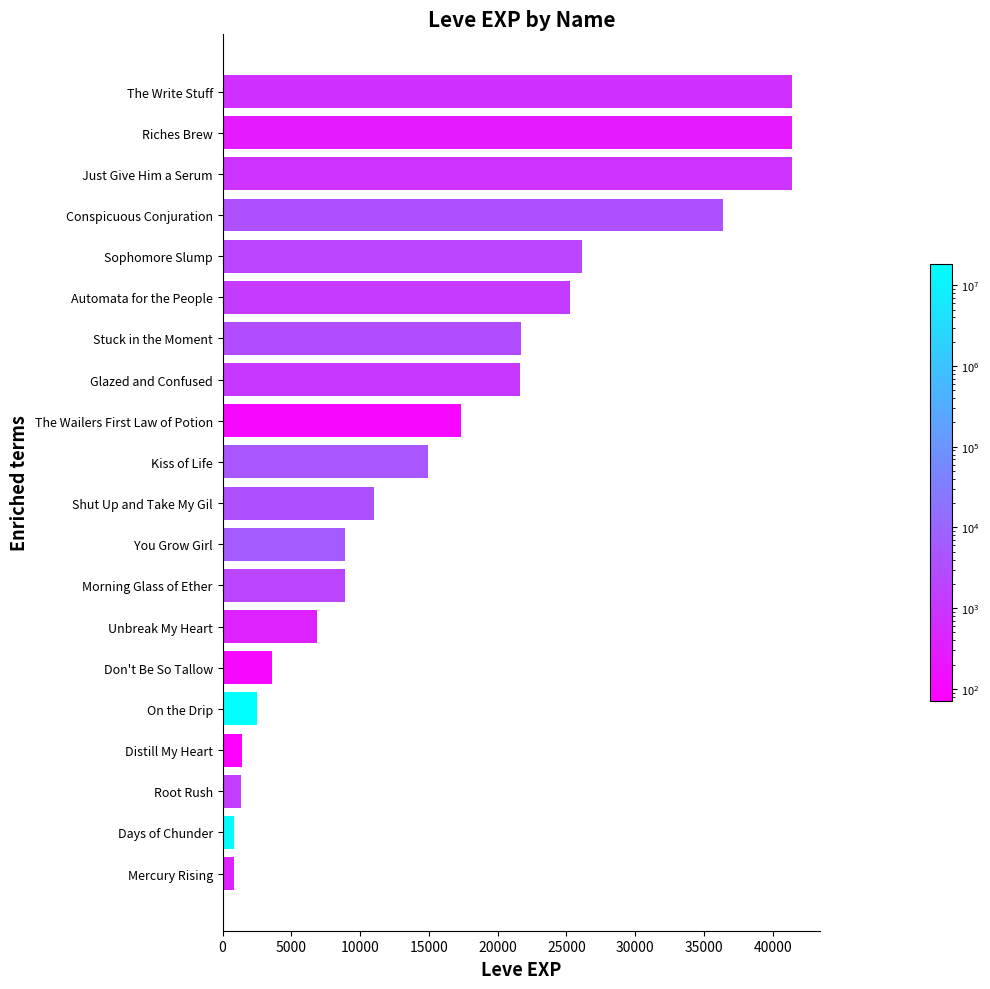

What is the difference between the second highest and second lowest values?

40610